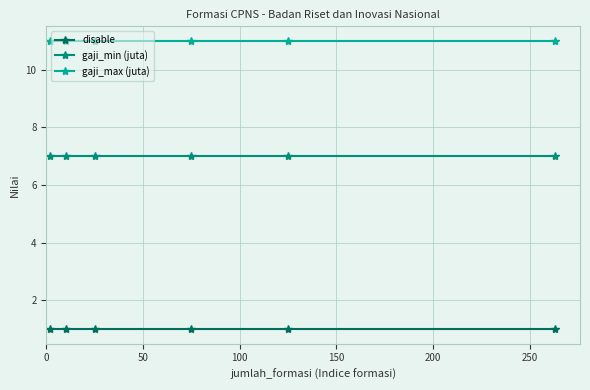

Is this an area chart (filled region under the line)?

No